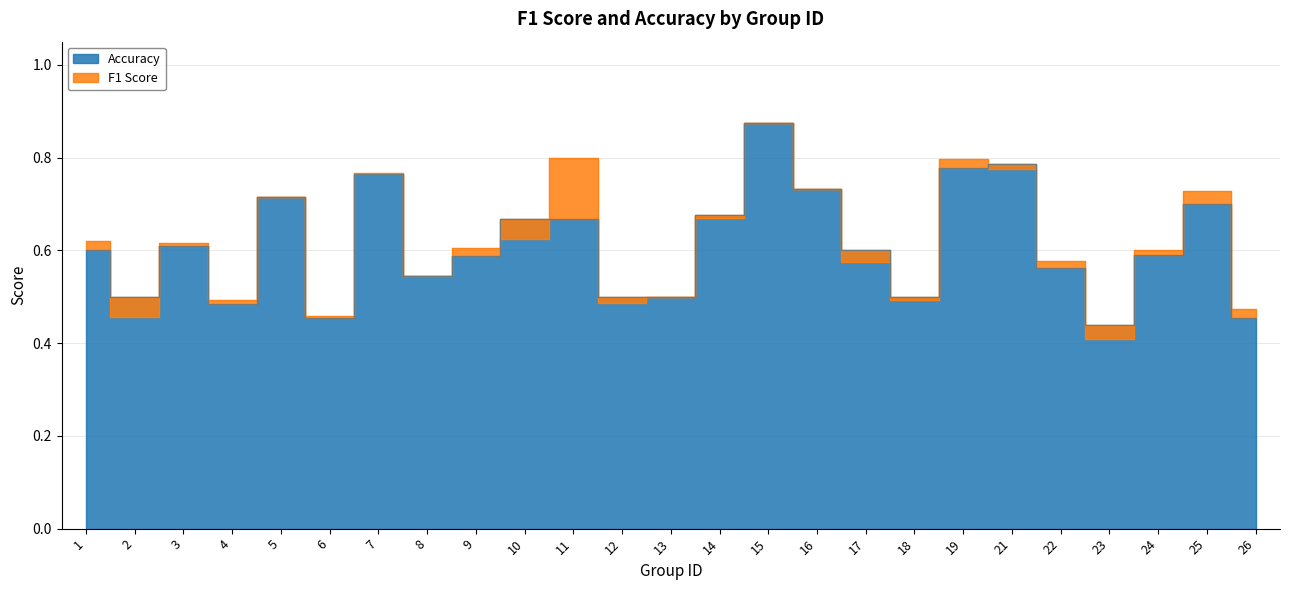

True or false: Accuracy and F1 Score intersect in this chart.

True